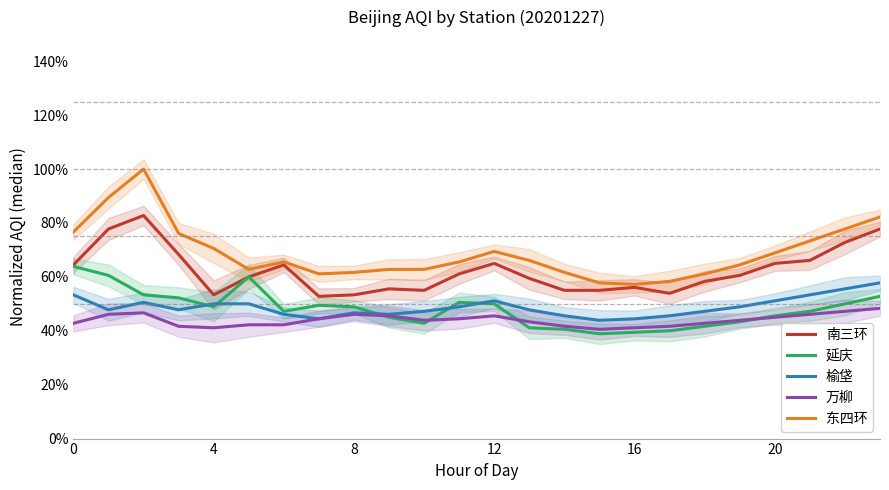

At which label does 万柳 reach its peak?

23